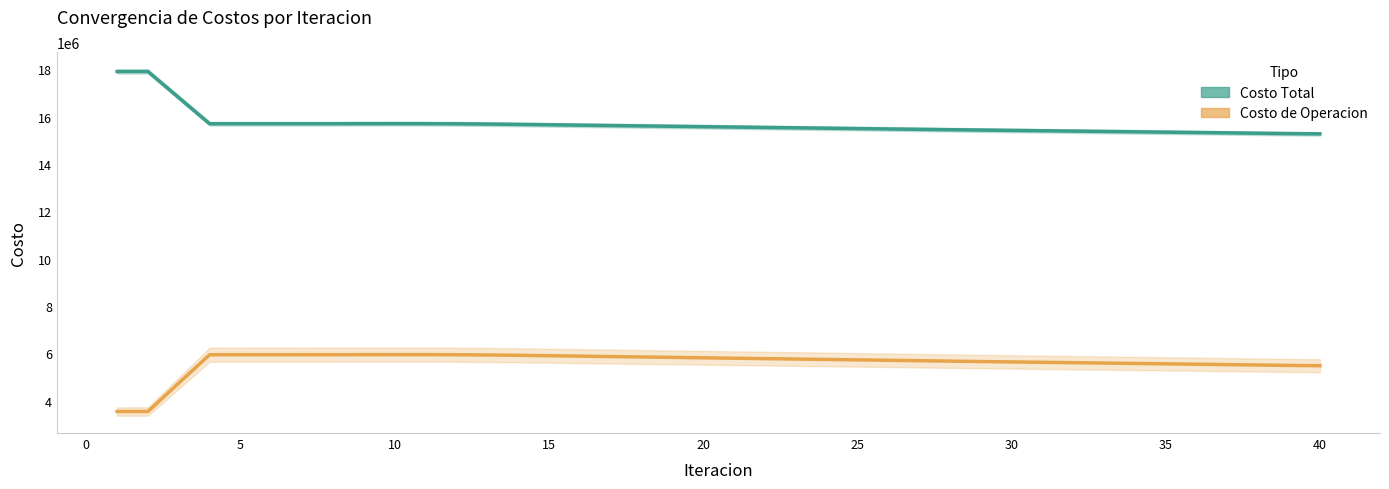

What is the sum of all Costo de Operacion values?

224820545.8